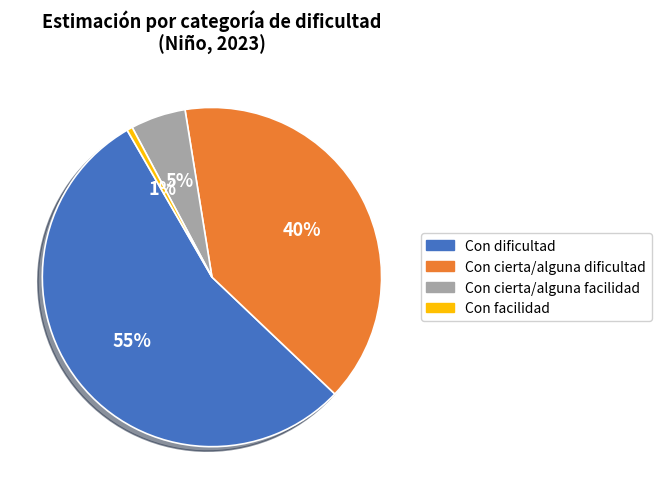

Combined, do Con dificultad and Con cierta/alguna facilidad account for over 50%?

Yes